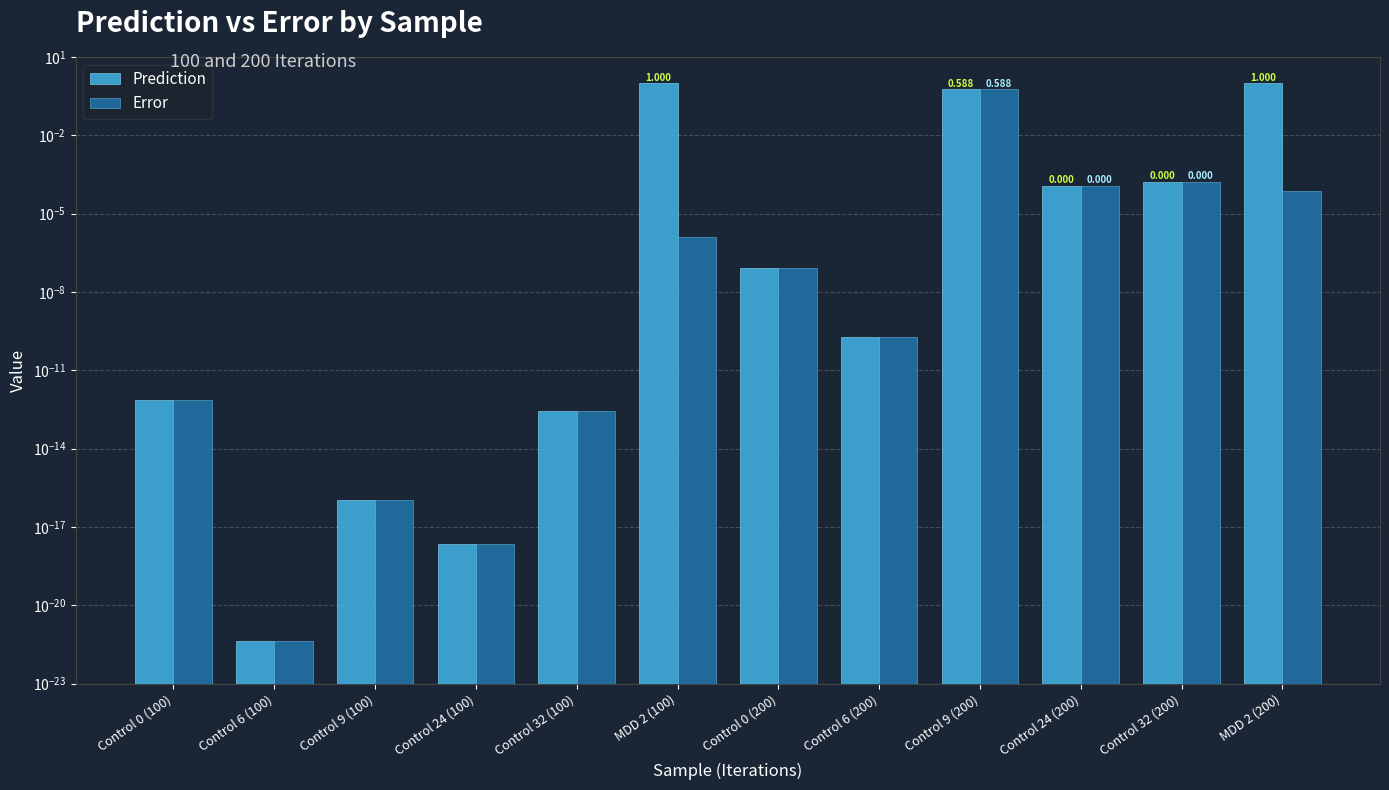

Is the value of Prediction at Control 32 (100) greater than the value of Error at Control 9 (100)?

Yes